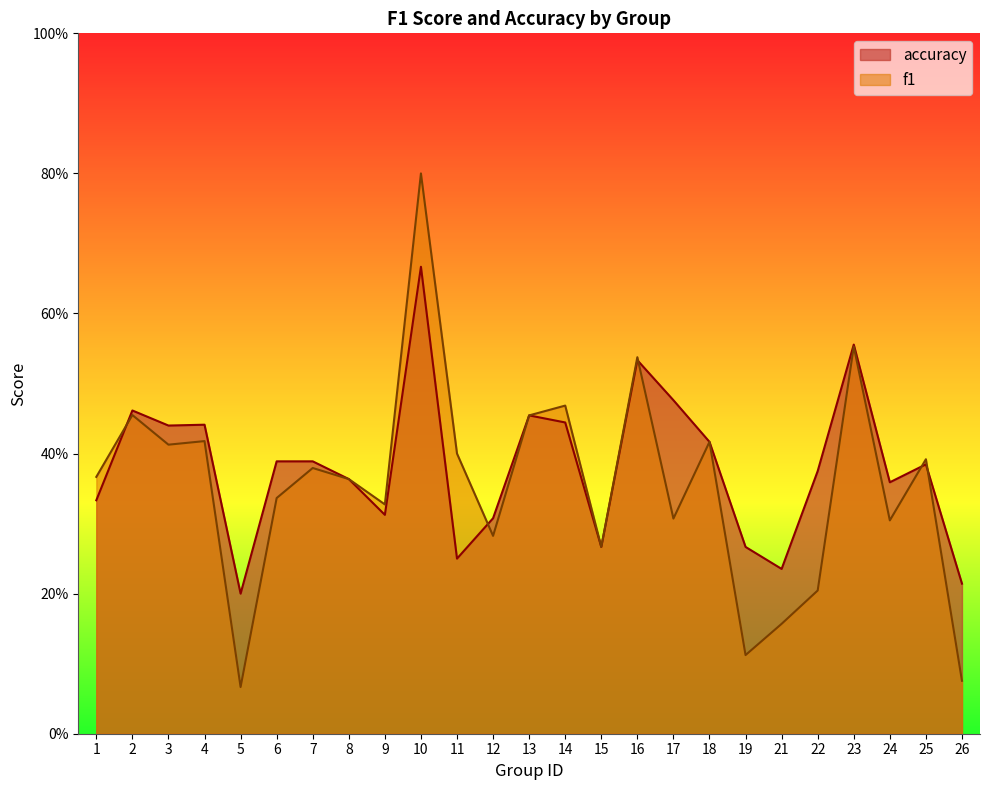

At how many categories does at least one series exceed 0?

25